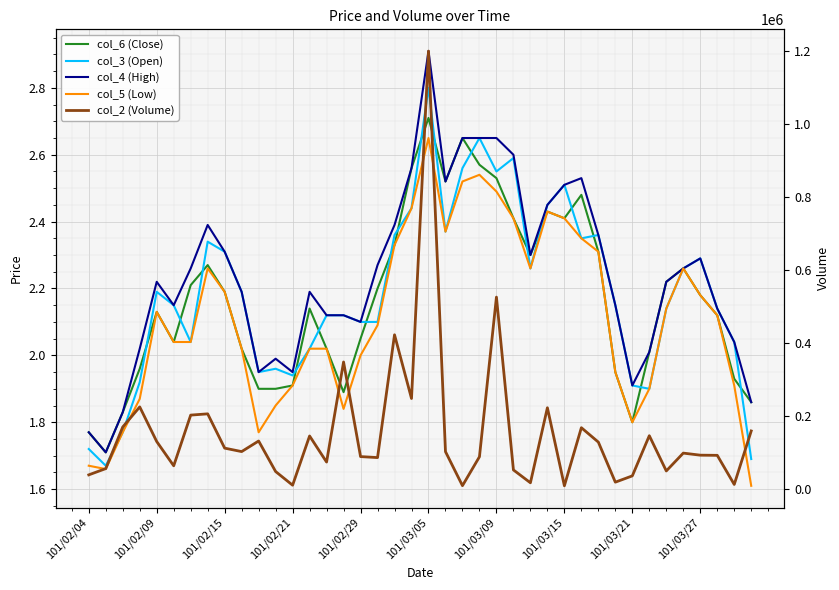

What is the spread (max minus min) of values at 30?

129547.7